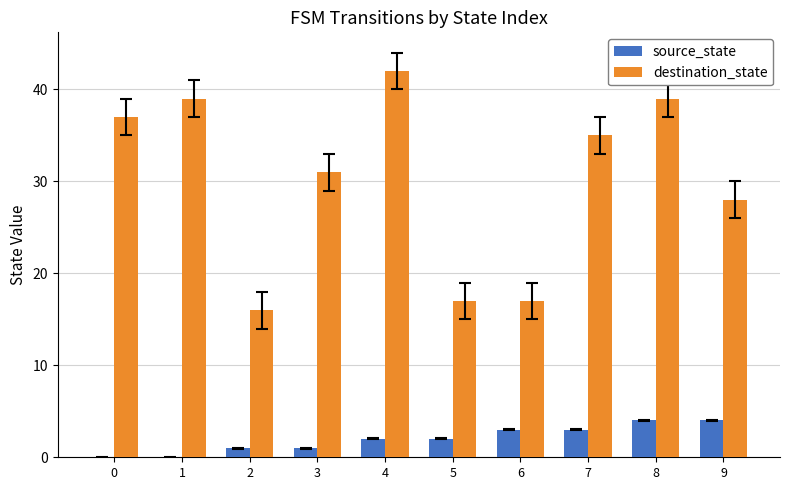

What is the maximum value shown in the chart?

42